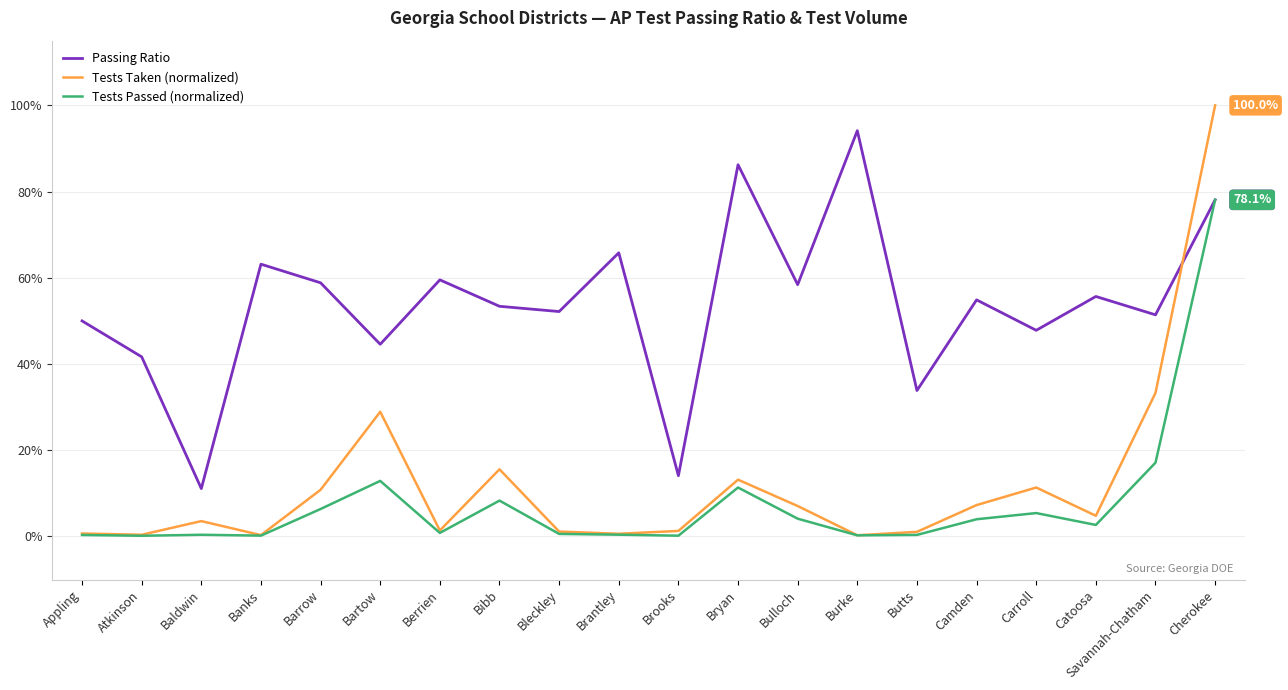

True or false: Tests Passed (normalized) and Passing Ratio intersect in this chart.

False